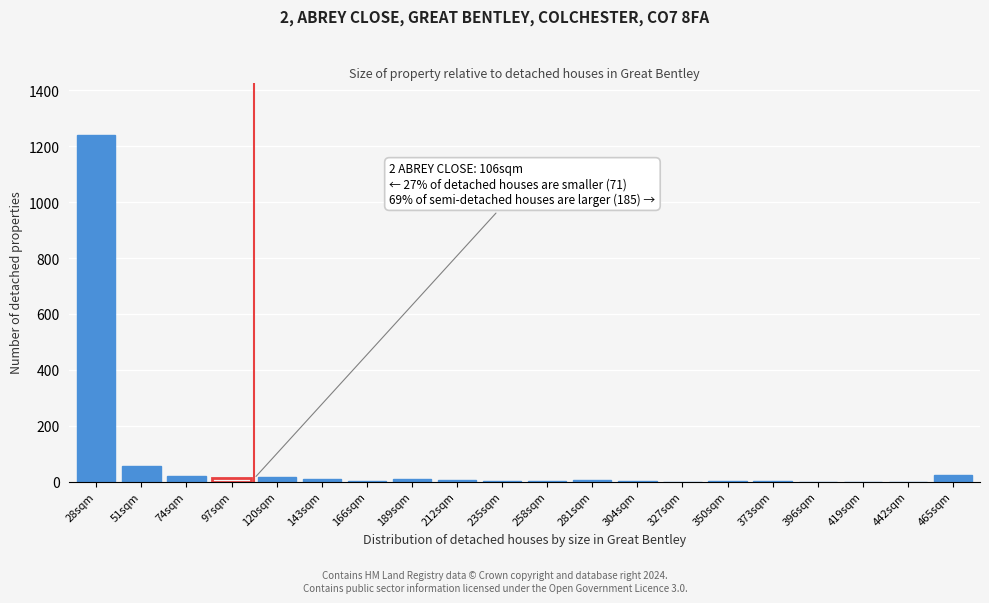

What is the sum of all values?

1409